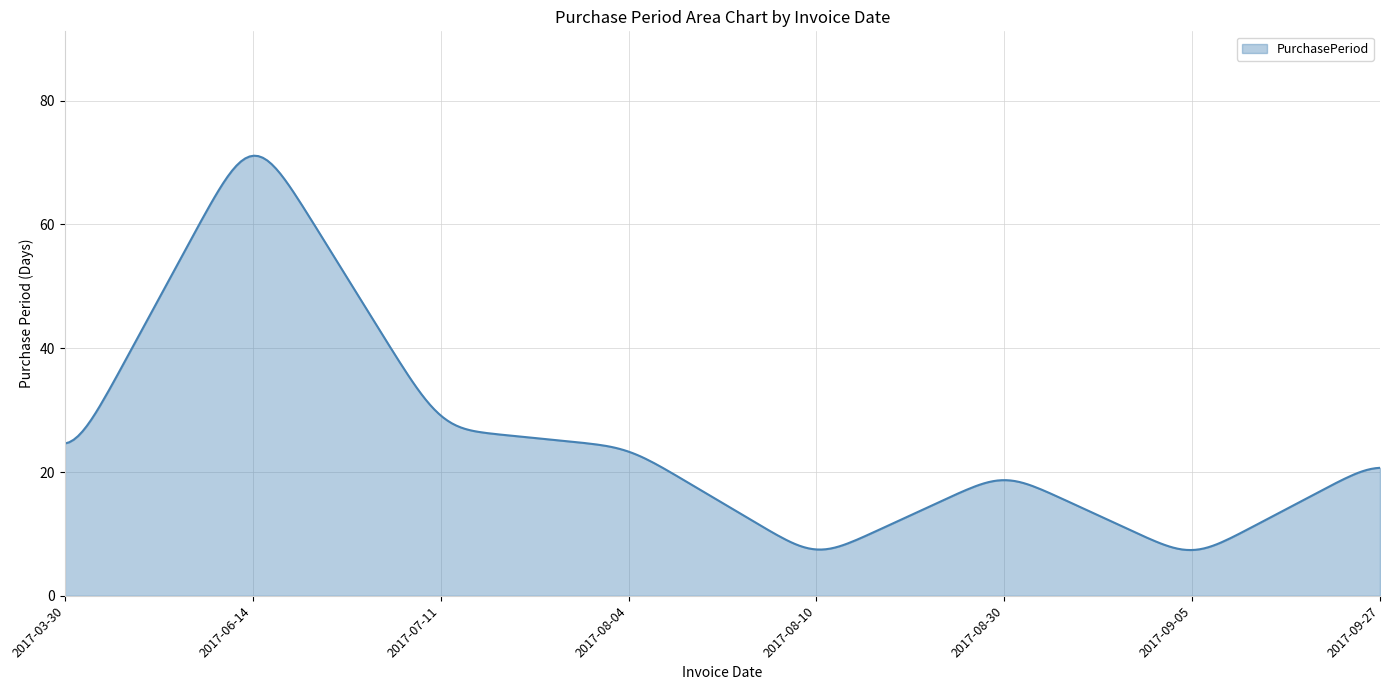

What is the difference between the maximum and minimum values?

63.7